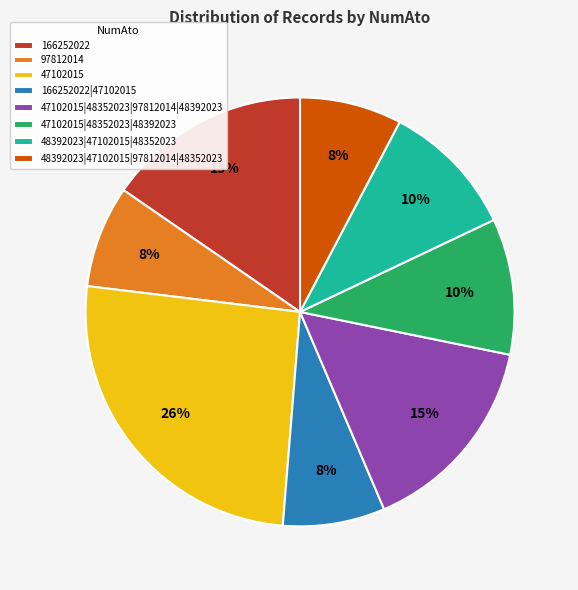

Do 47102015 and 47102015|48352023|97812014|48392023 together represent more than half of the pie?

No